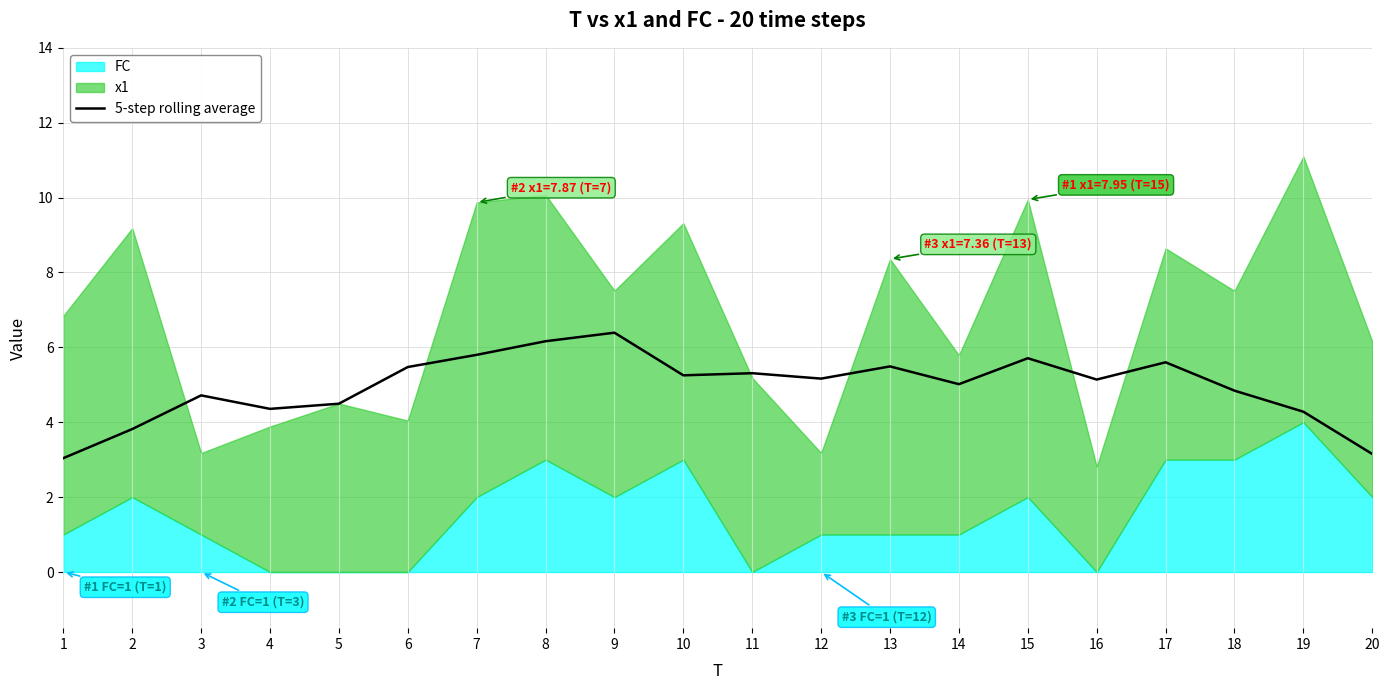

Is it true that the value at 20 is 3.2?

True